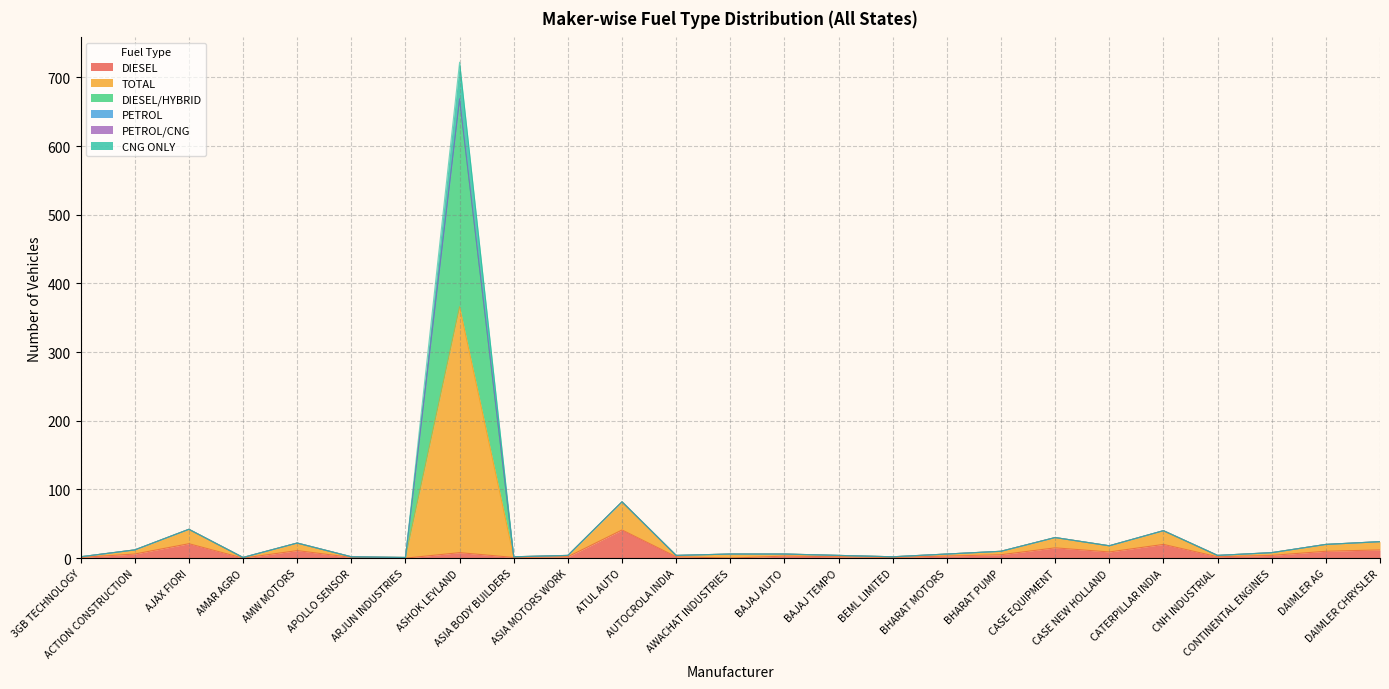

At how many categories does at least one series exceed 648?

1